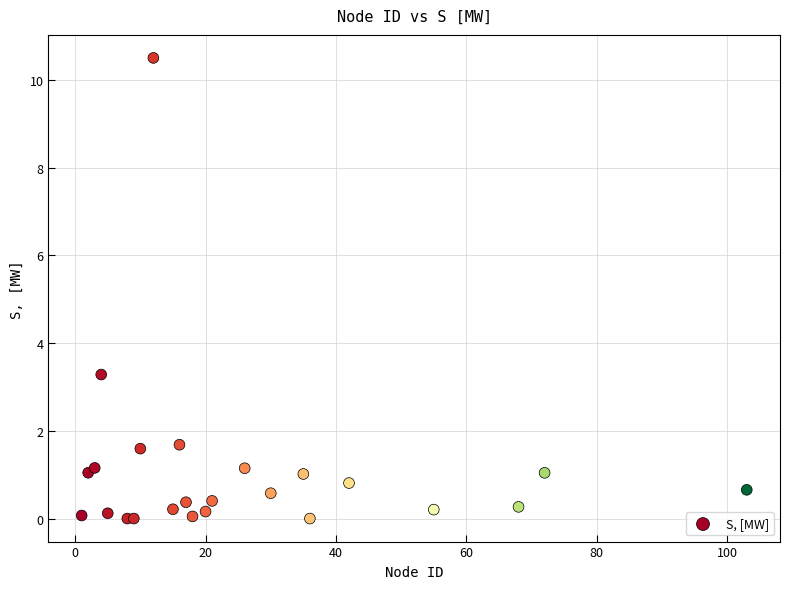

What Y value in the scatter plot is closest to 5?

3.3